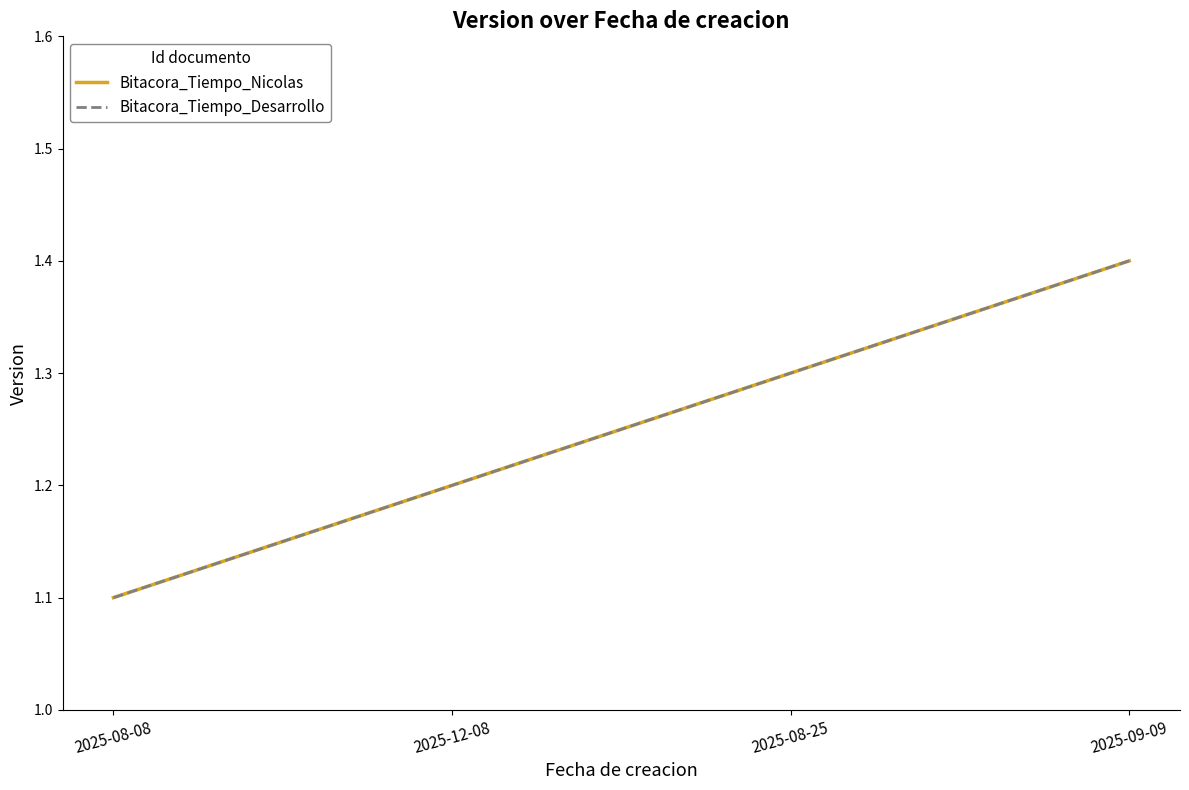

Is this an area chart (filled region under the line)?

No